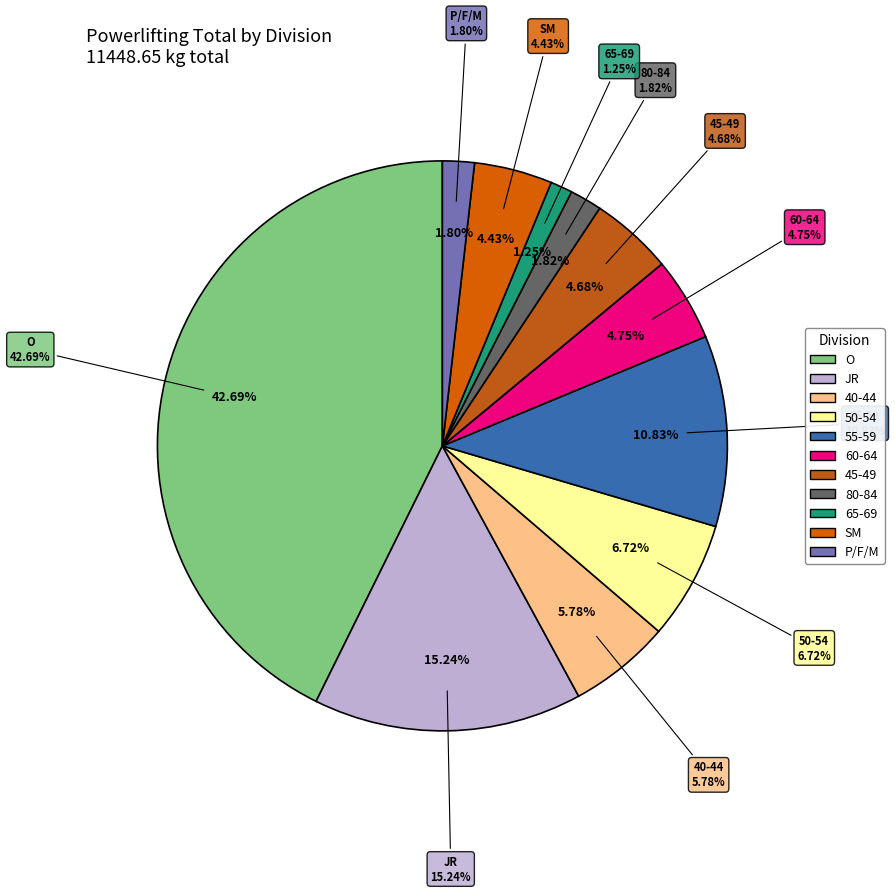

To the nearest percent, what is the difference between the largest and smallest slice percentages?

41%